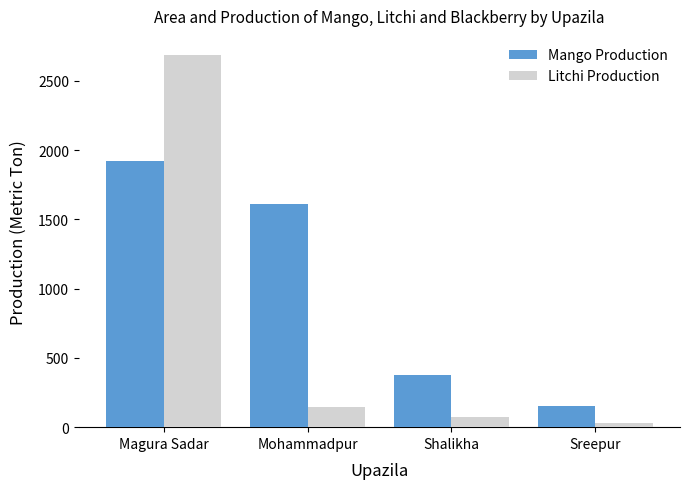

List the labels in order of Litchi Production value, largest first.

Magura Sadar, Mohammadpur, Shalikha, Sreepur